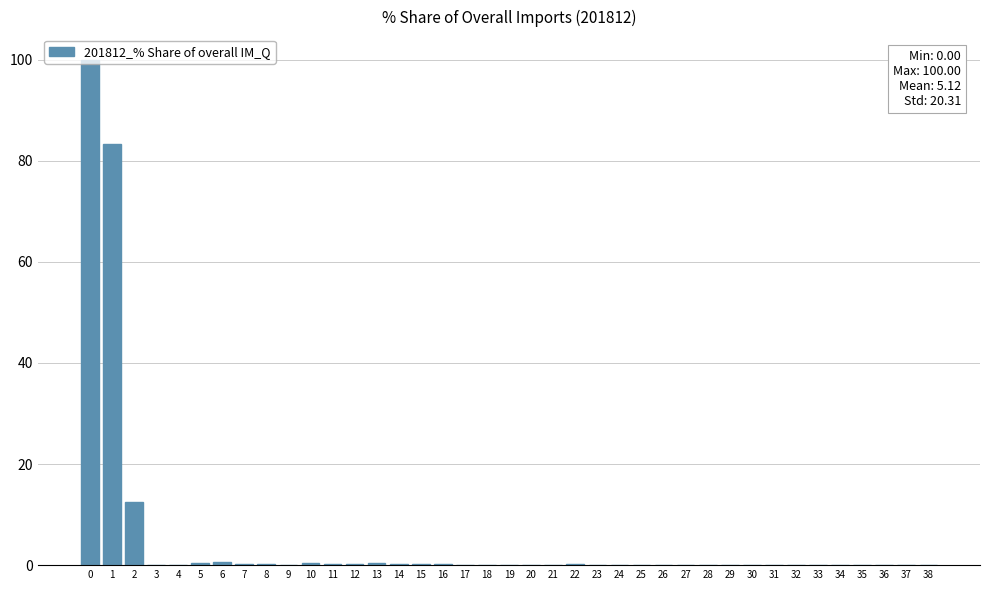

What is the sum of all values?

199.9